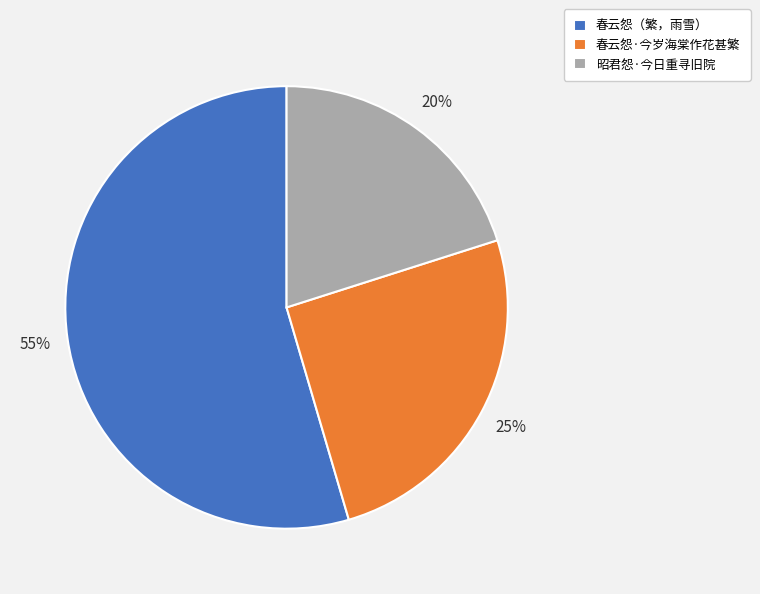

Combined, do 春云怨·今岁海棠作花甚繁 and 昭君怨·今日重寻旧院 account for over 50%?

No